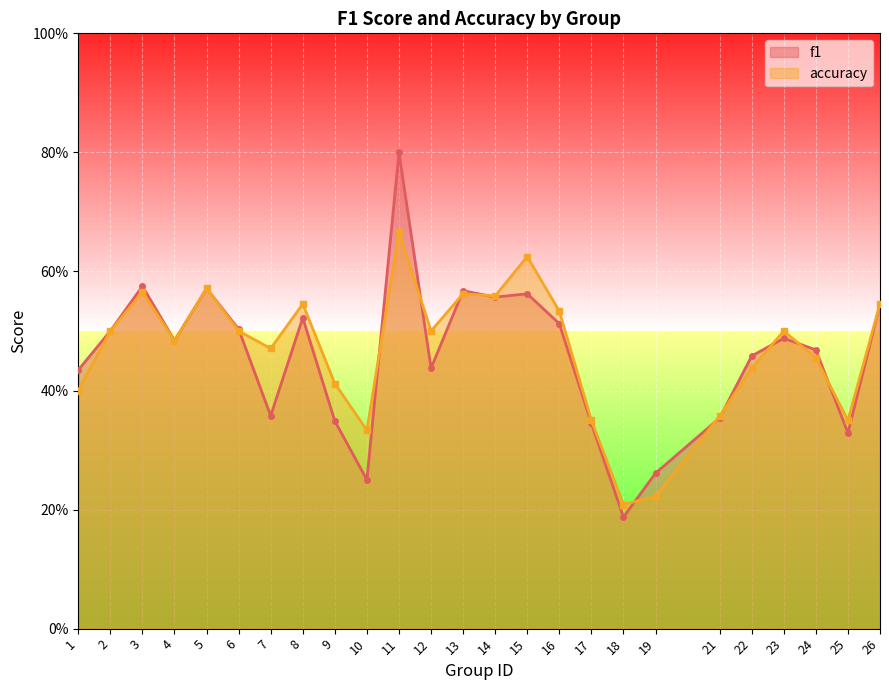

What is the difference between the maximum and second lowest values in the f1 series?

0.6